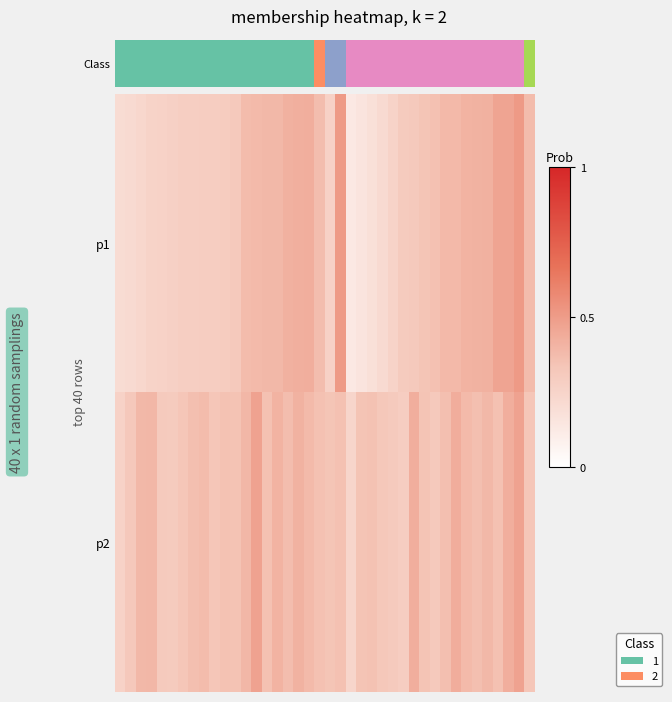

Rank the series by their average value, from highest to lowest.

p2, p1